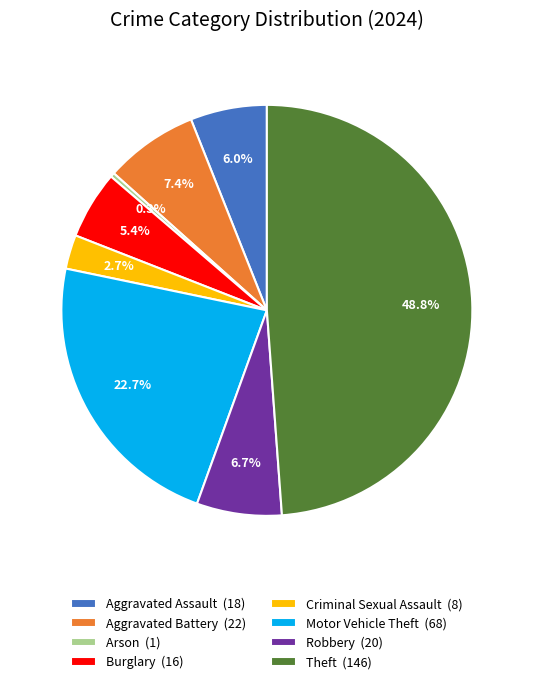

How many segments does this pie chart have?

8